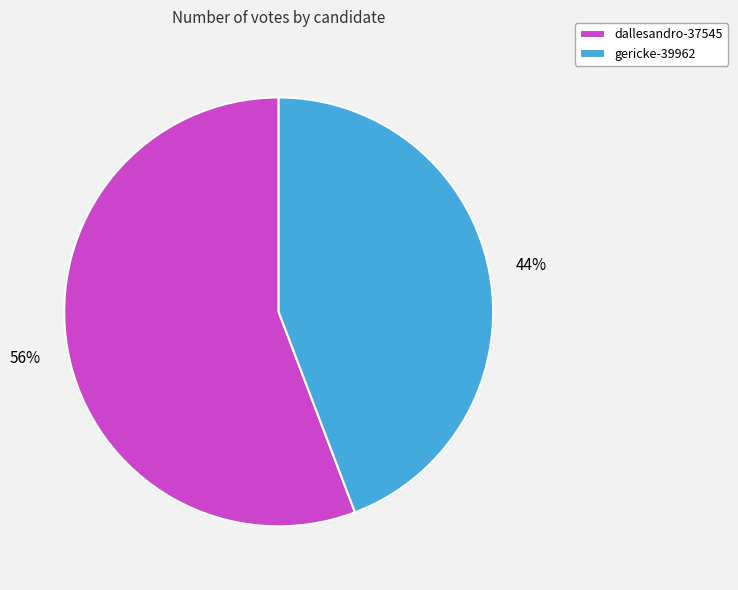

To the nearest percent, what portion does gericke-39962 represent?

44%